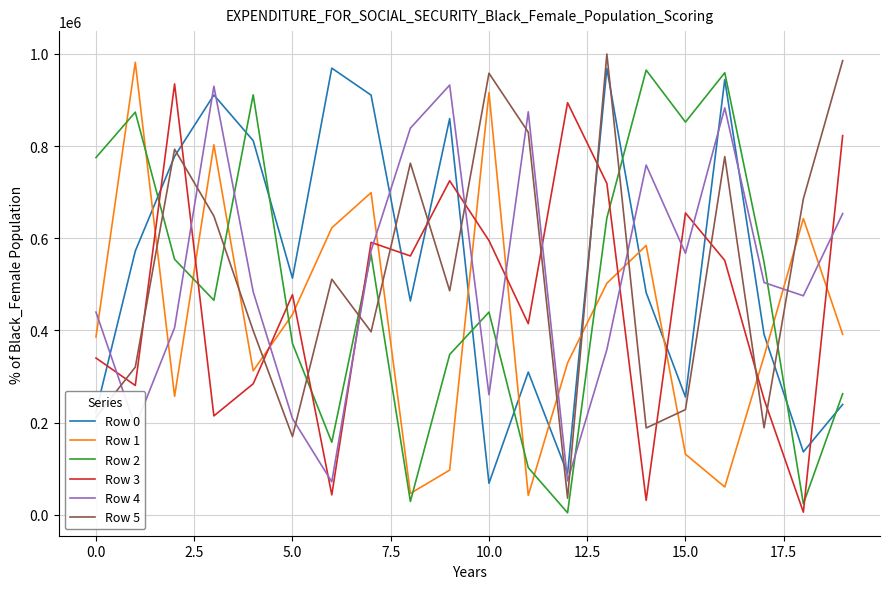

How many interior local valleys does the Row 4 series have?

6